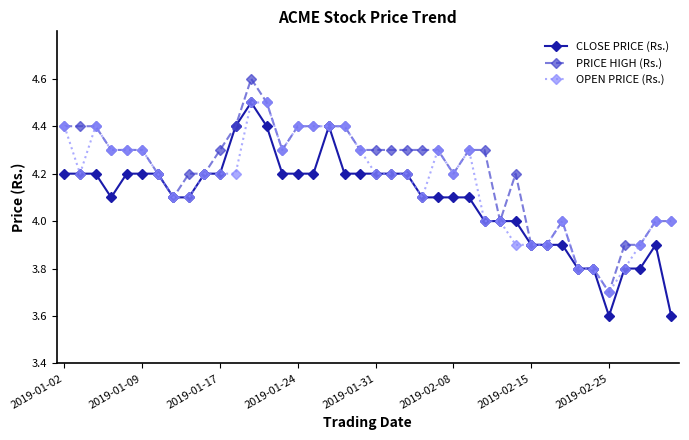

How many lines are shown in the chart?

3